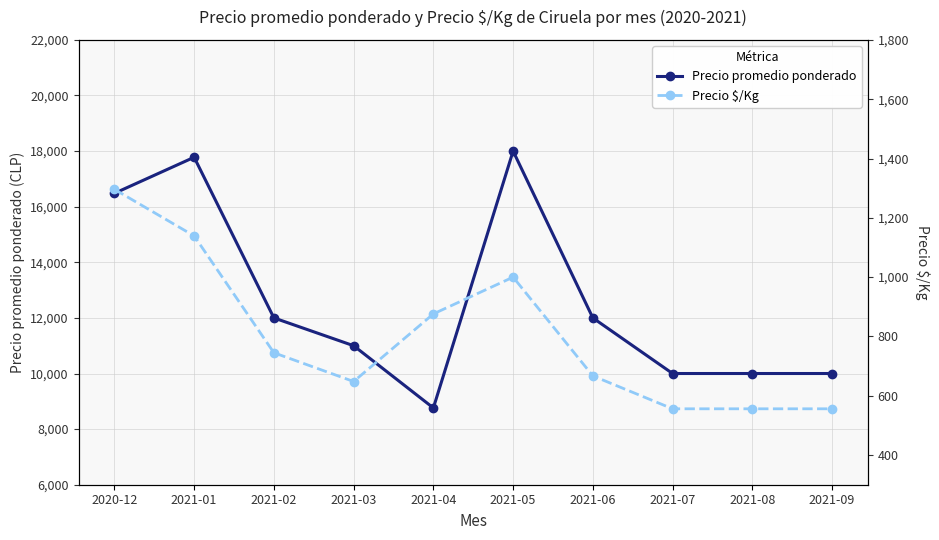

Reading left to right, what are all the values shown in this chart?

Precio promedio ponderado: 2020-12=16481	2021-01=17778	2021-02=12000	2021-03=11000	2021-04=8762	2021-05=18000	2021-06=12000	2021-07=10000	2021-08=10000	2021-09=10000
Precio $/Kg: 2020-12=1296	2021-01=1139	2021-02=745	2021-03=648	2021-04=876	2021-05=1000	2021-06=667	2021-07=556	2021-08=556	2021-09=556